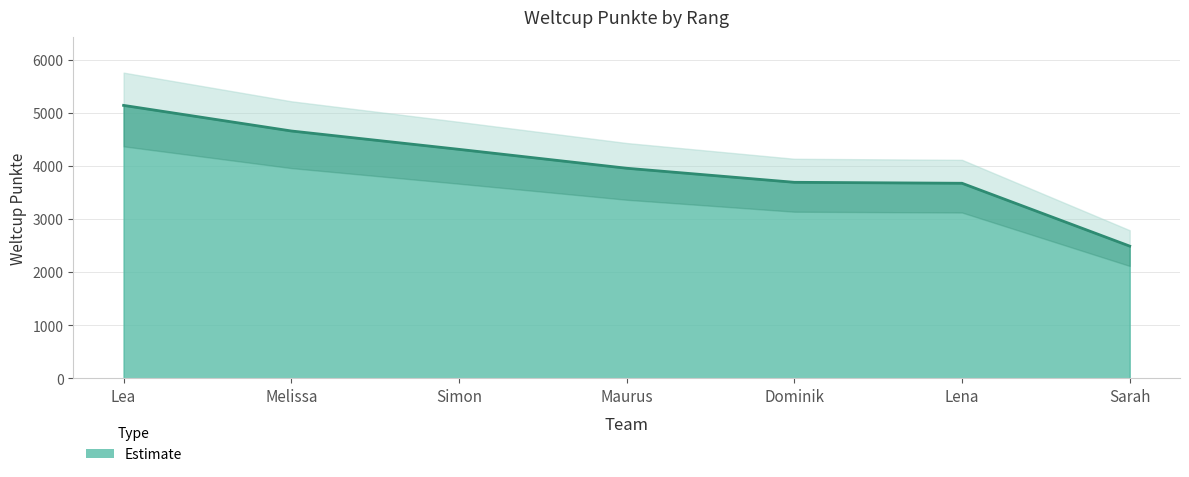

The value at Lea is 8373. True or false?

False